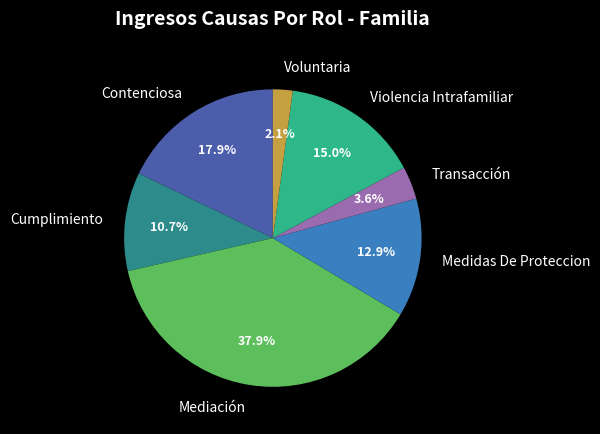

Is there a majority slice in this chart?

No